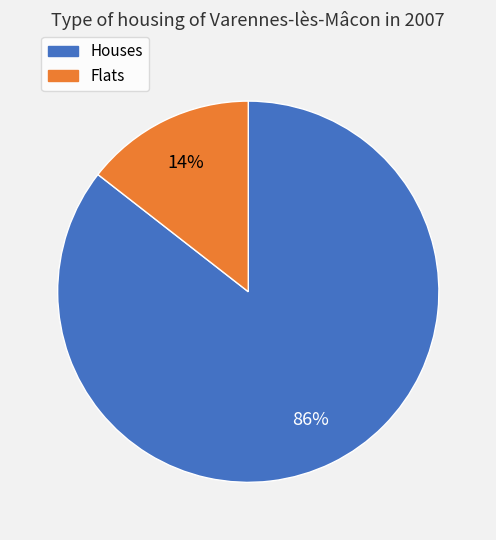

Is there a majority slice in this chart?

Yes